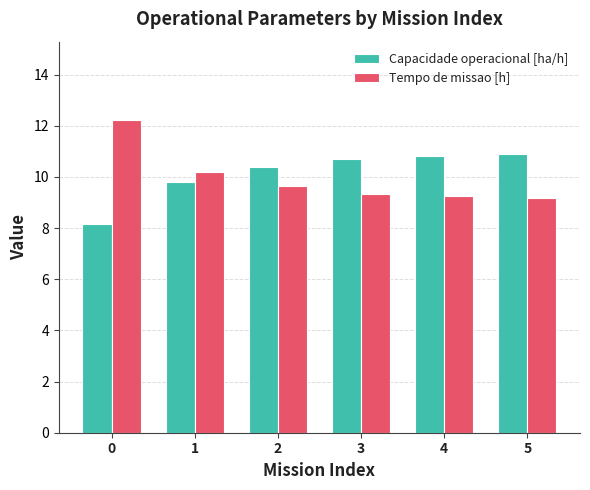

How many bars are there in each group?

2